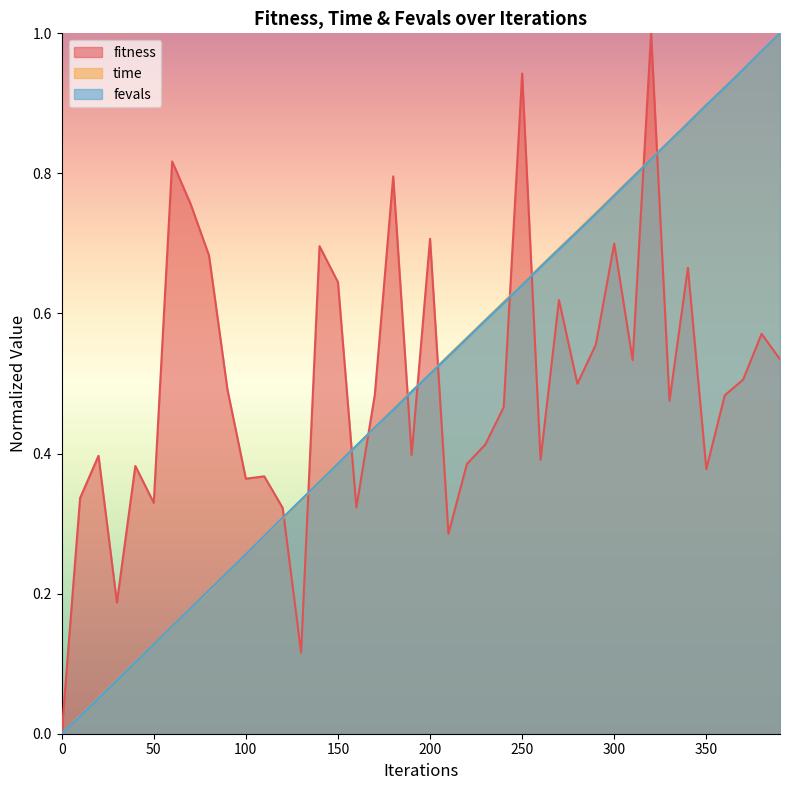

What is the value of the fevals point at the 13th from the left?

0.3